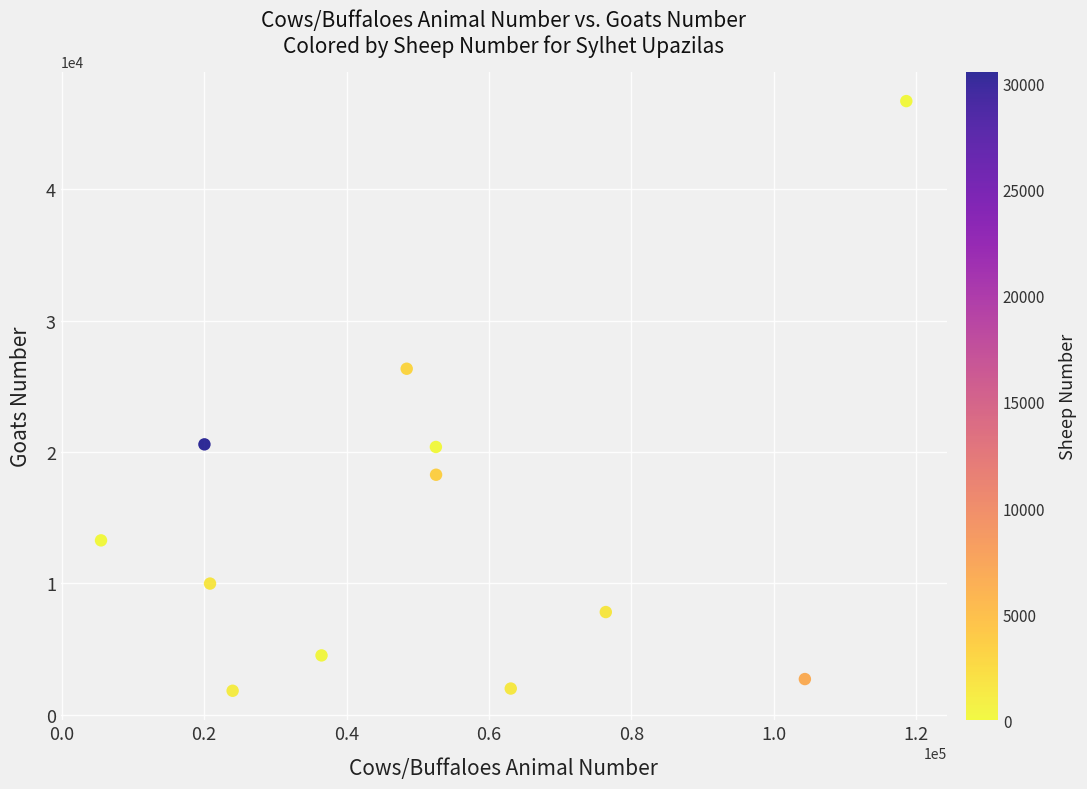

What Y value in the scatter plot is closest to 24257?

26328